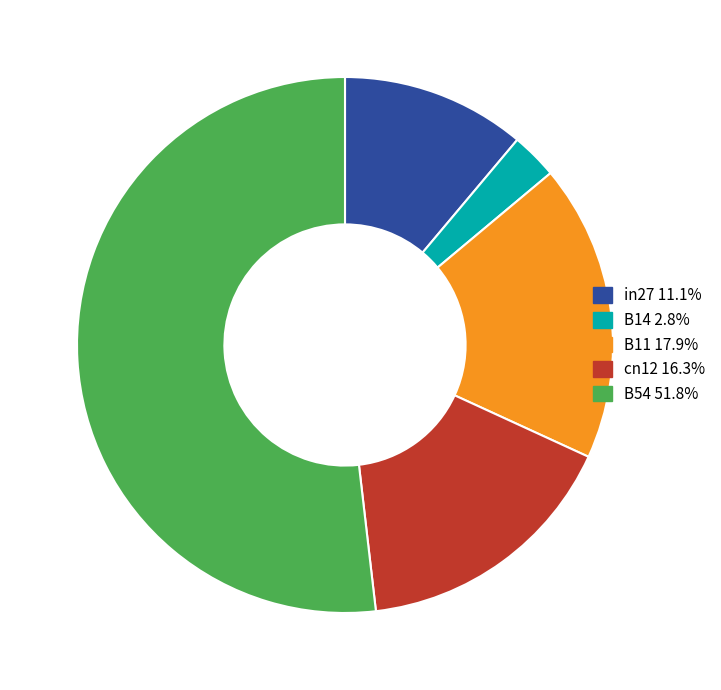

Which has a higher value, B54 or cn12?

B54